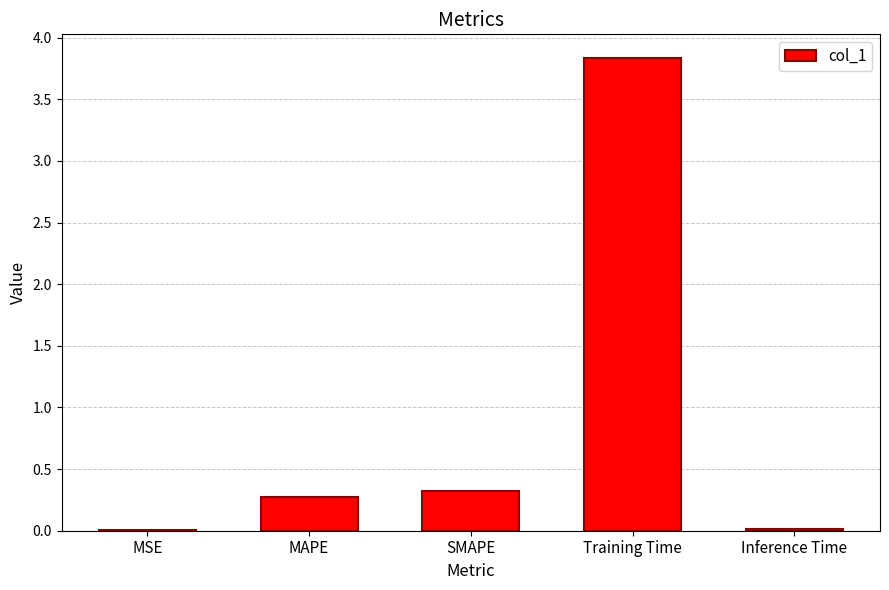

Which has a higher value, SMAPE or Training Time?

Training Time